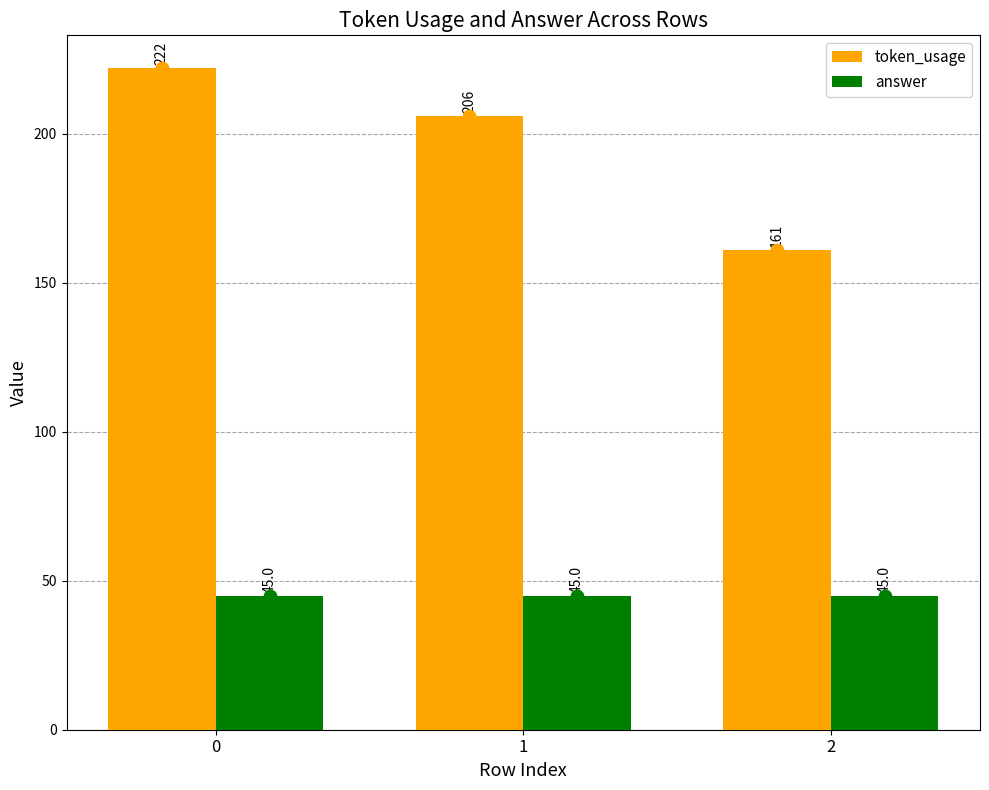

Which series has the widest spread of Y values?

token_usage